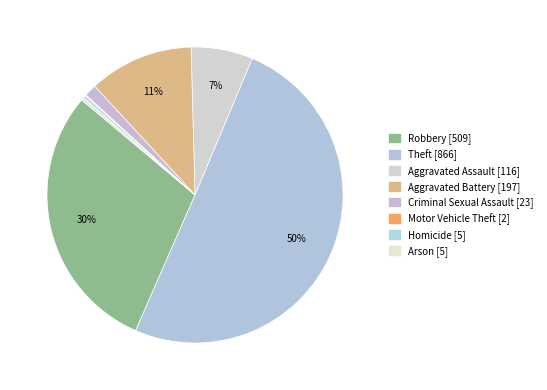

Which category accounts for the majority?

Theft